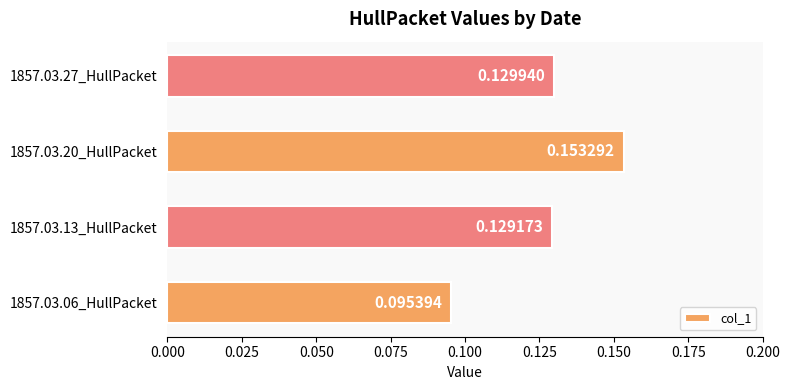

At which category does the chart reach its peak across all series?

1857.03.20_HullPacket